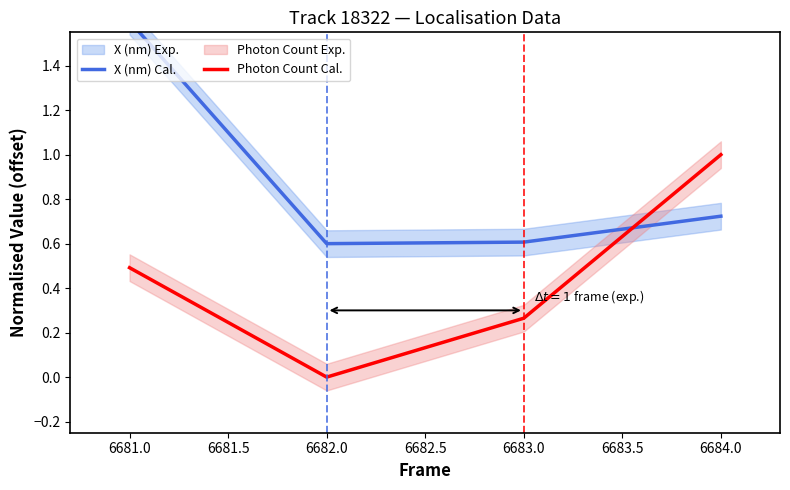

At which label does Photon Count Cal. reach its minimum?

6682.0